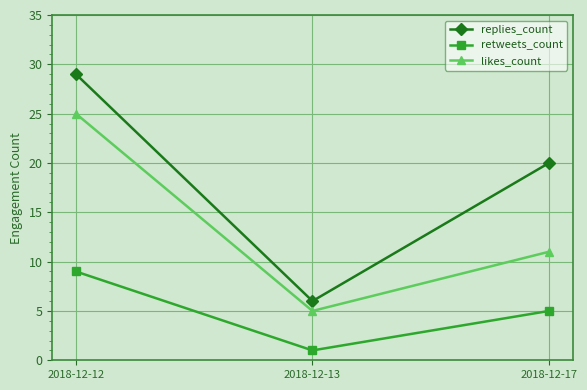

What is the smallest value displayed?

1